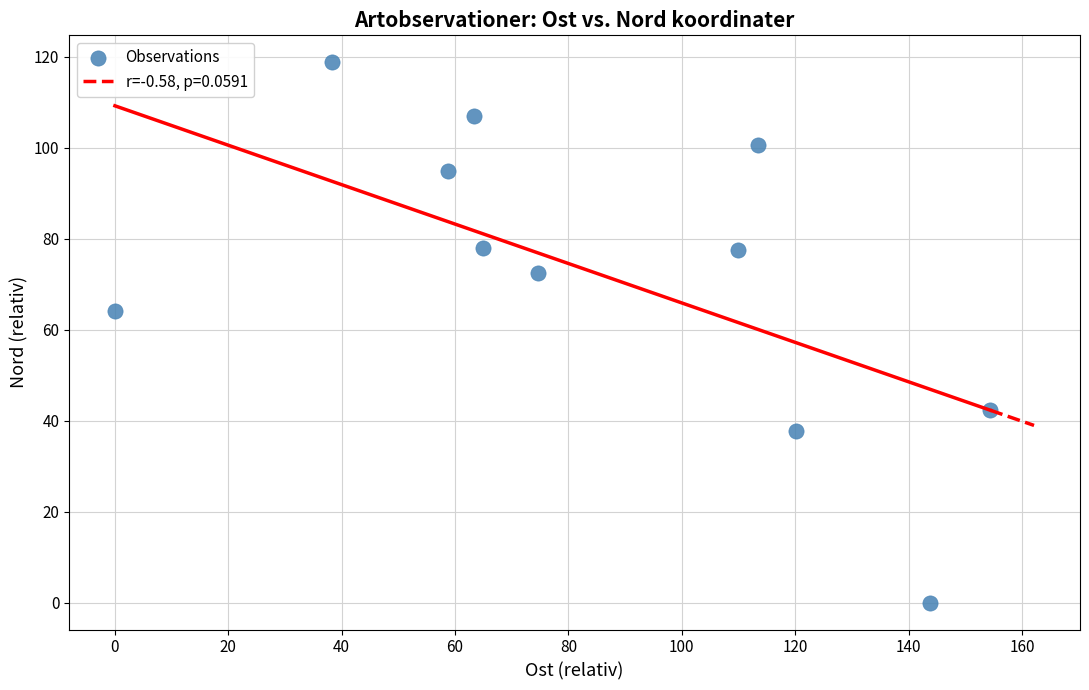

What Y value in the scatter plot is closest to 59?

64.1